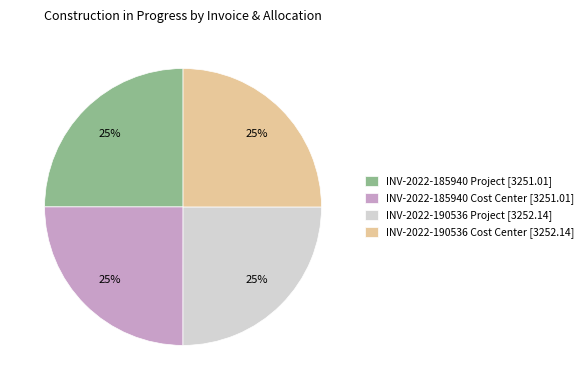

To the nearest percent, what is the combined percentage of INV-2022-185940 Project [3251.01] and INV-2022-190536 Cost Center [3252.14]?

50%